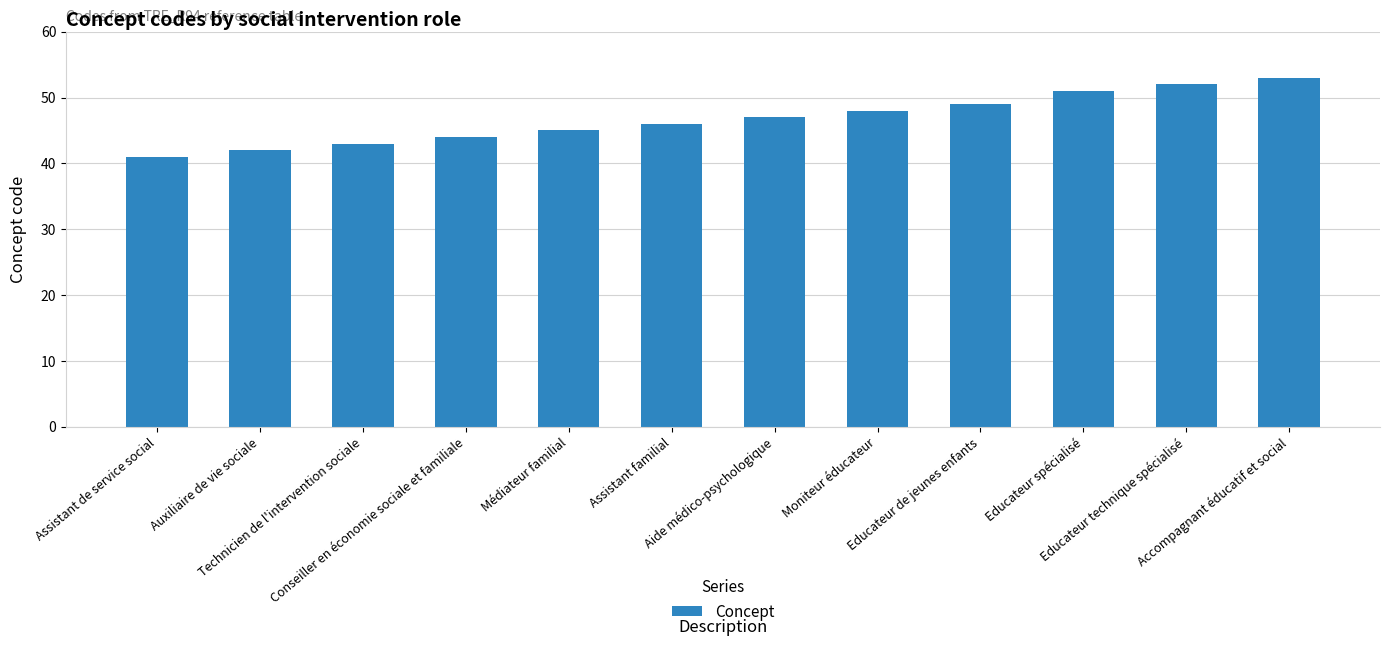

Does the chart contain any negative values?

No